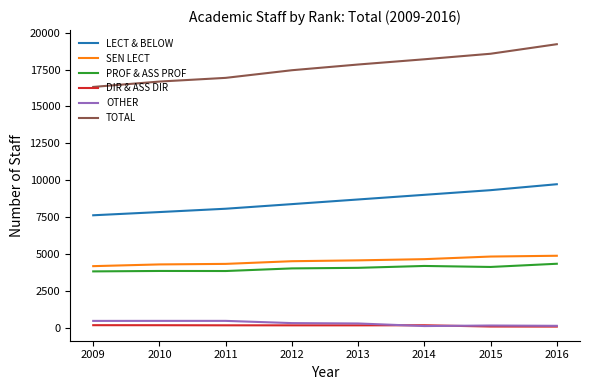

The value of SEN LECT at 2016 is 7715. True or false?

False